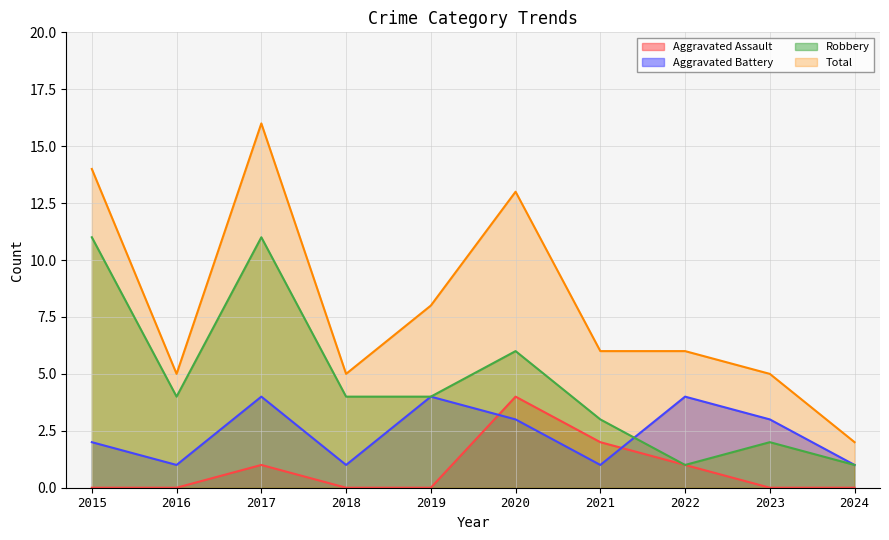

True or false: Total and Aggravated Assault intersect in this chart.

False